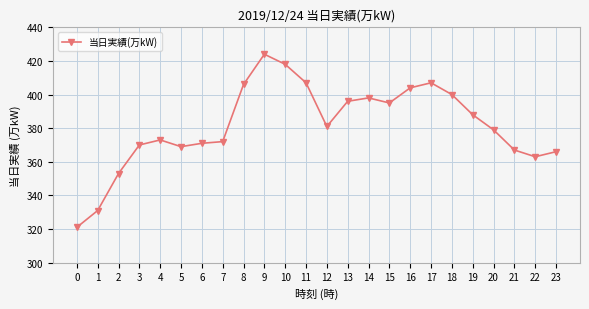

Is this an area chart (filled region under the line)?

No